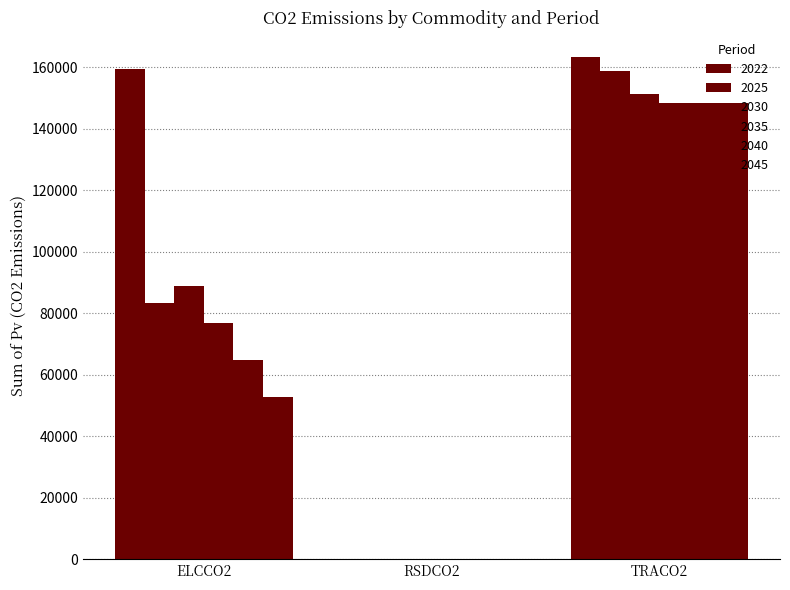

How many values in the 2025 series exceed 83389?

2